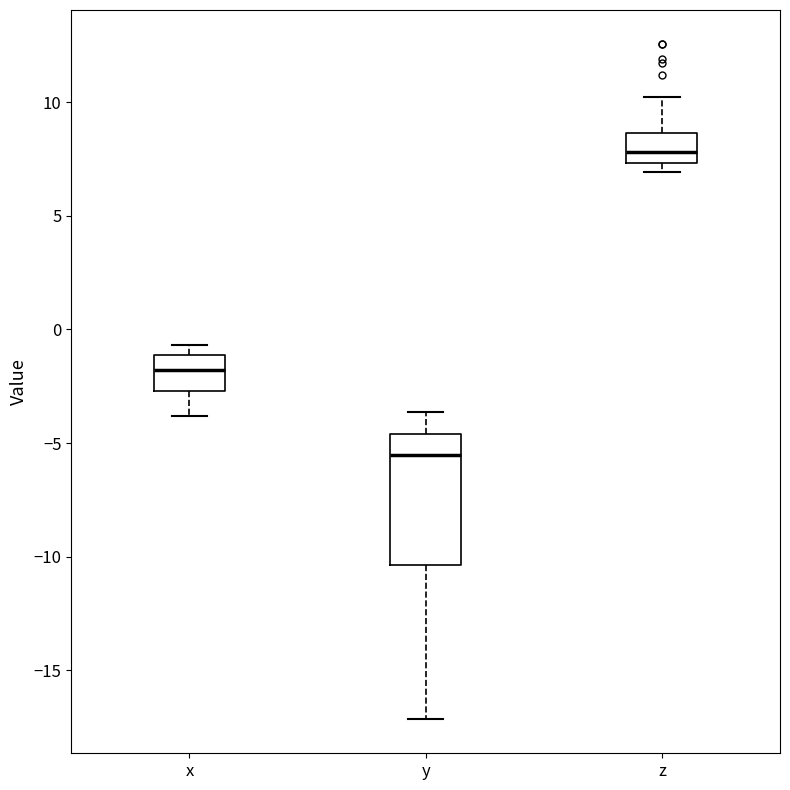

Reading left to right, read every box against the y-axis: the position of its median line, the range the box covers, and the ends of its whiskers. The values are not printed on the chart, so give them approximately, as read against the axis.

x: median -2.0, box -2.5 to -1.0, whiskers -4.0 to -0.5
y: median -5.5, box -10.5 to -4.5, whiskers -17.0 to -3.5
z: median 8.0, box 7.5 to 8.5, whiskers 7.0 to 10.0